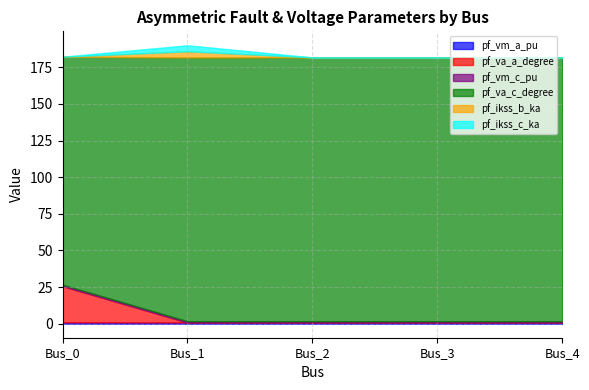

Does the chart display data point markers on the line(s)?

No